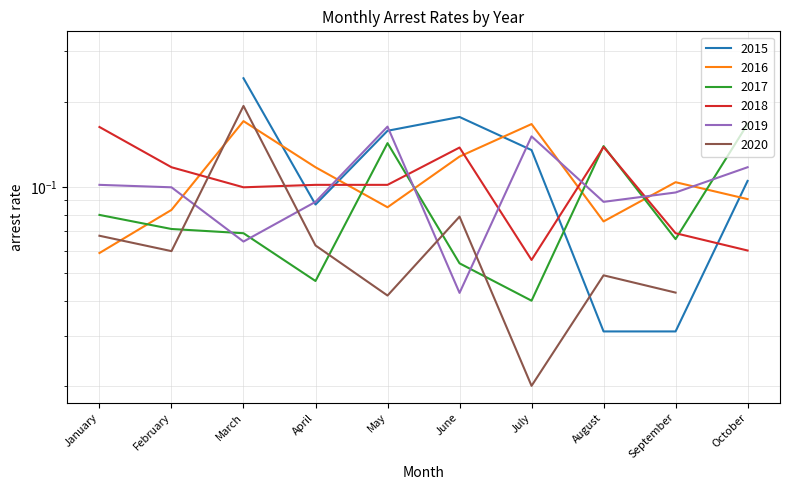

After their last crossing, which series has the higher values: arrest_rate_2019 or arrest_rate_2016?

arrest_rate_2019